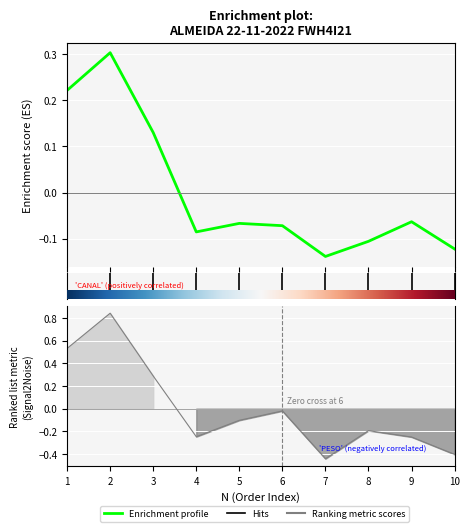

How many values in the VALOR series exceed 0?

3